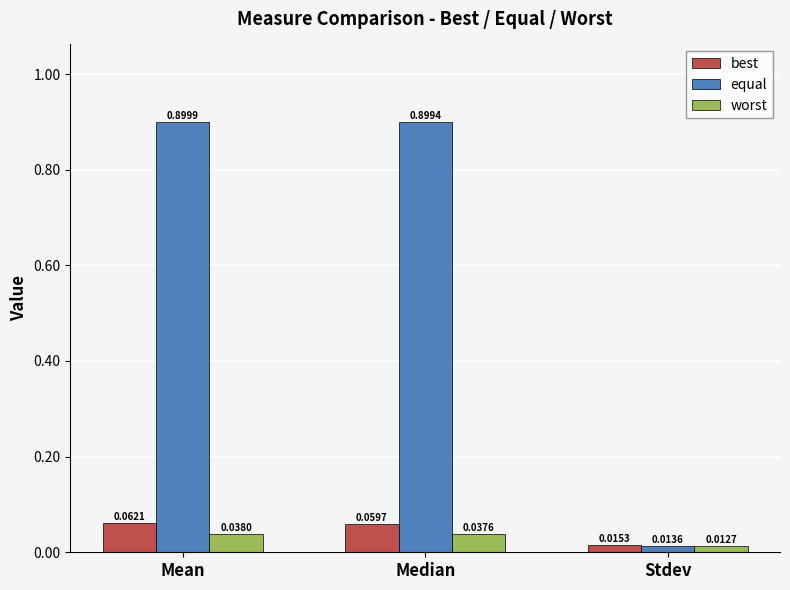

At which category is the sum across all series the highest?

Mean